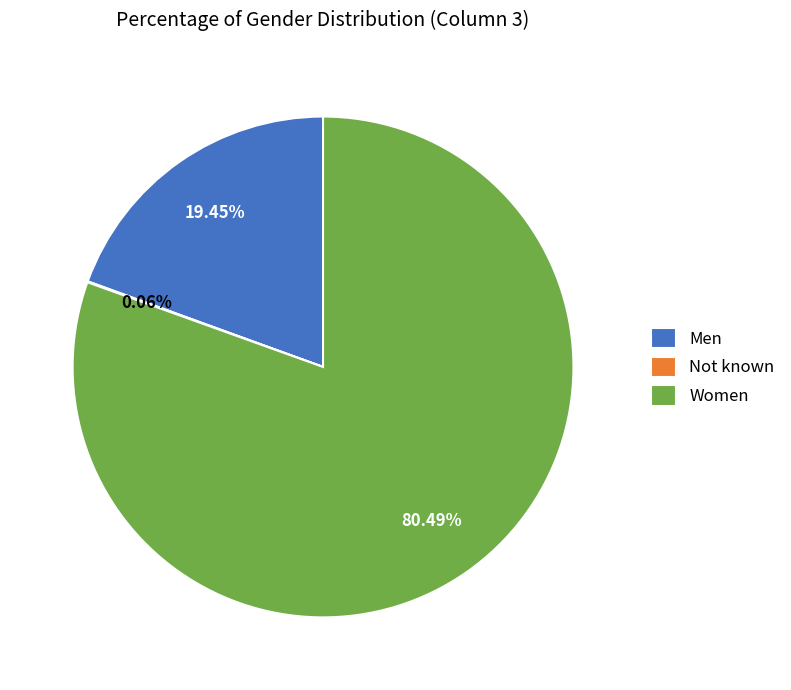

What is the largest slice in the pie chart?

Women